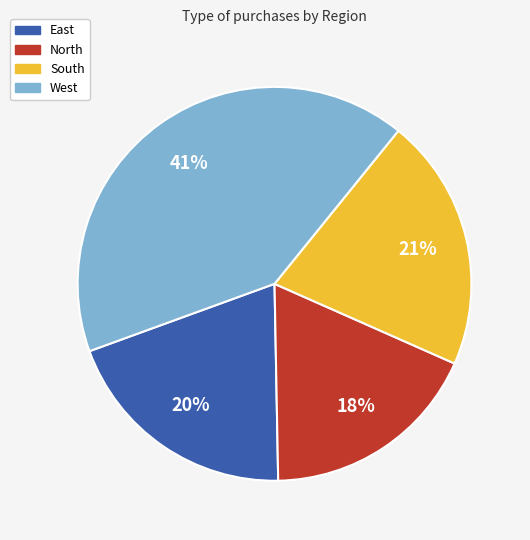

To the nearest percent, what percentage of the pie is North?

18%